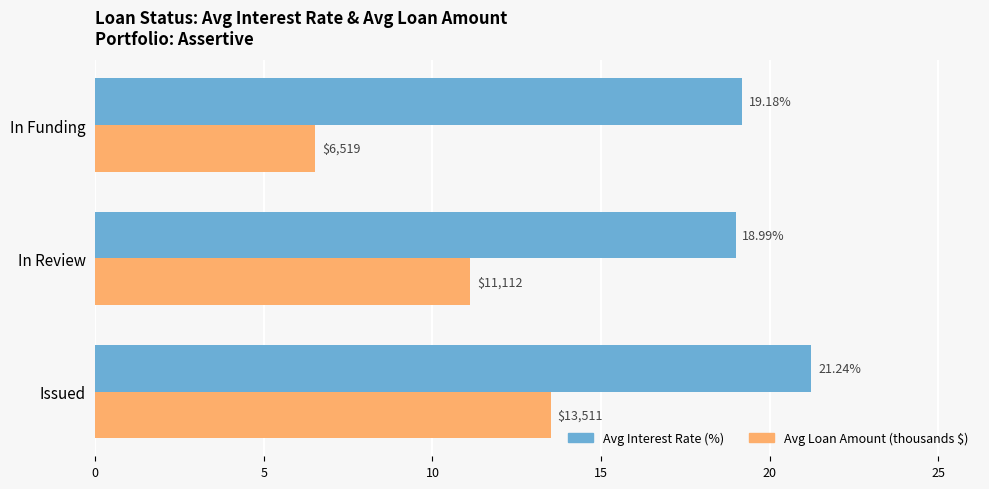

Which category has the lowest value across all series?

In Funding